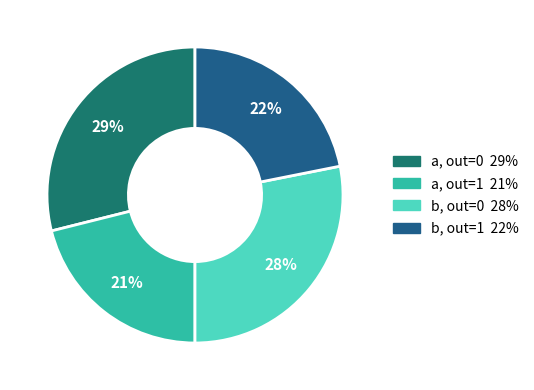

How many segments does this pie chart have?

4